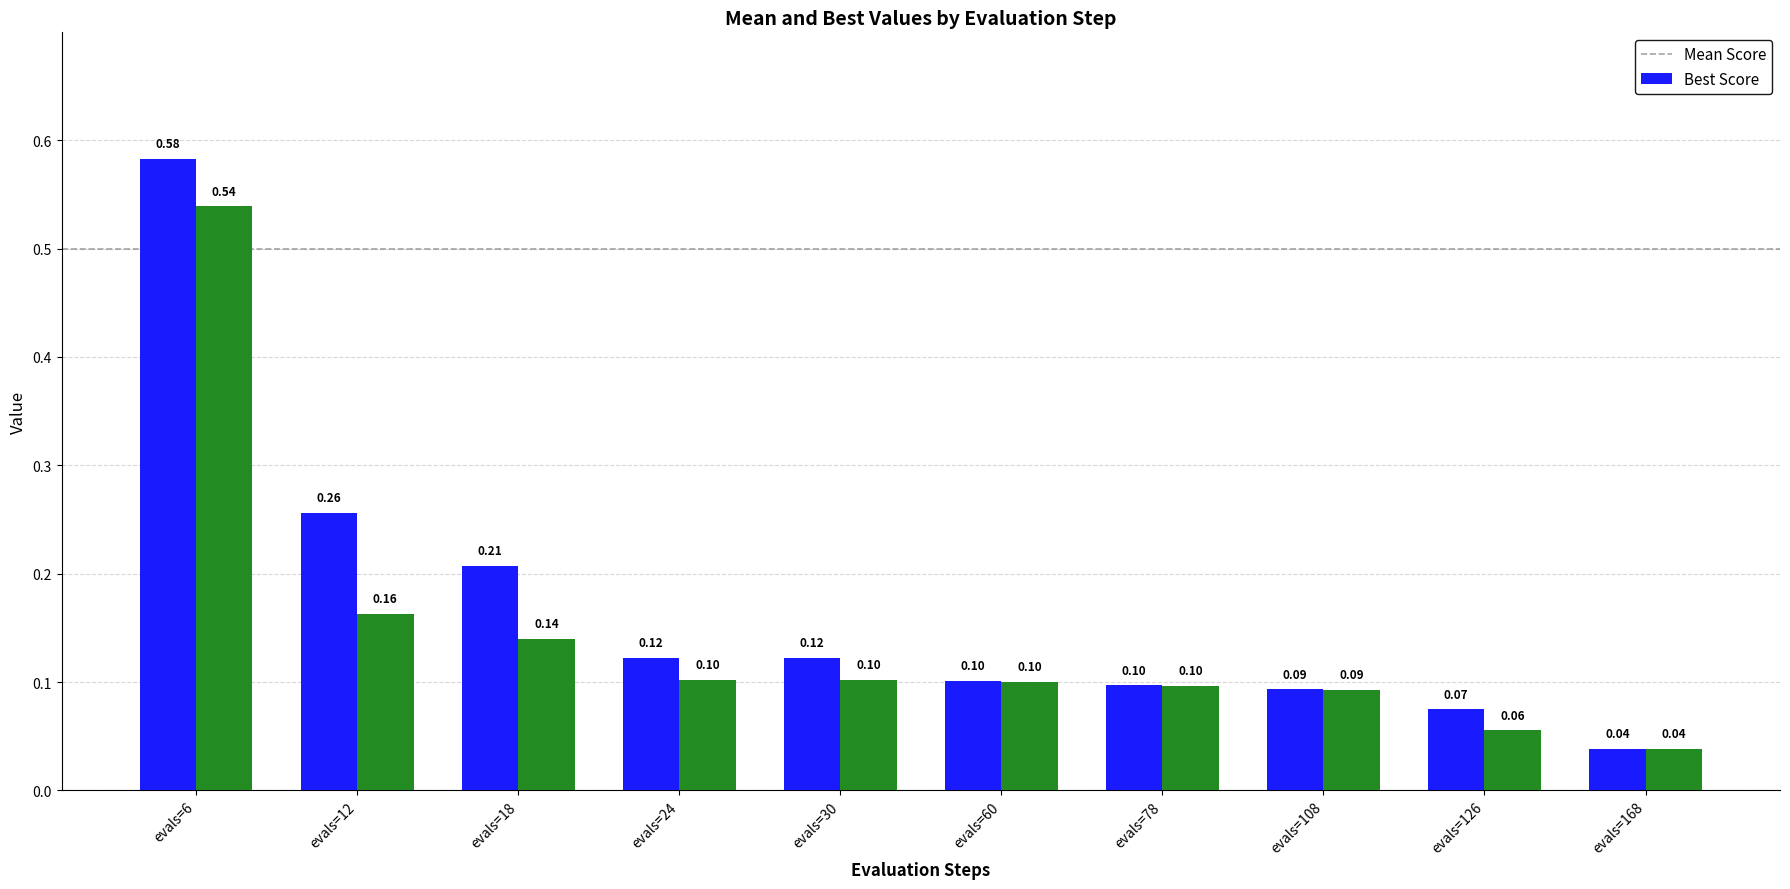

At which category is the sum across all series the highest?

evals=6